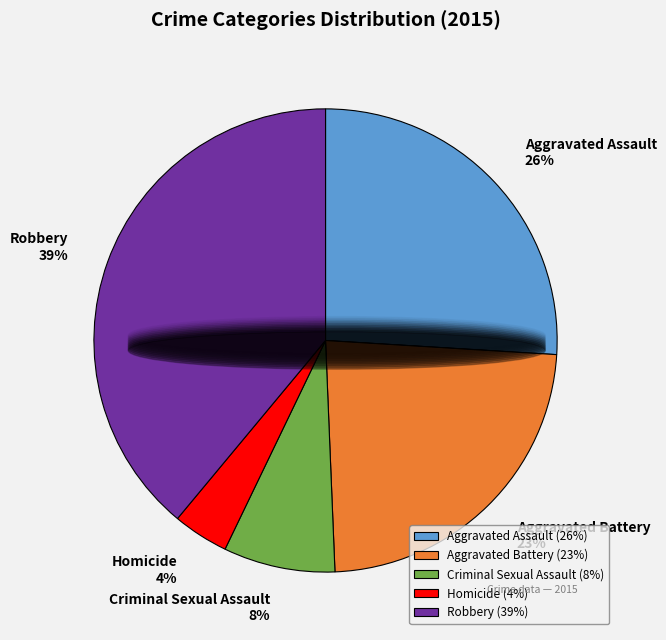

To the nearest percent, what is the difference between the largest and smallest slice percentages?

35%